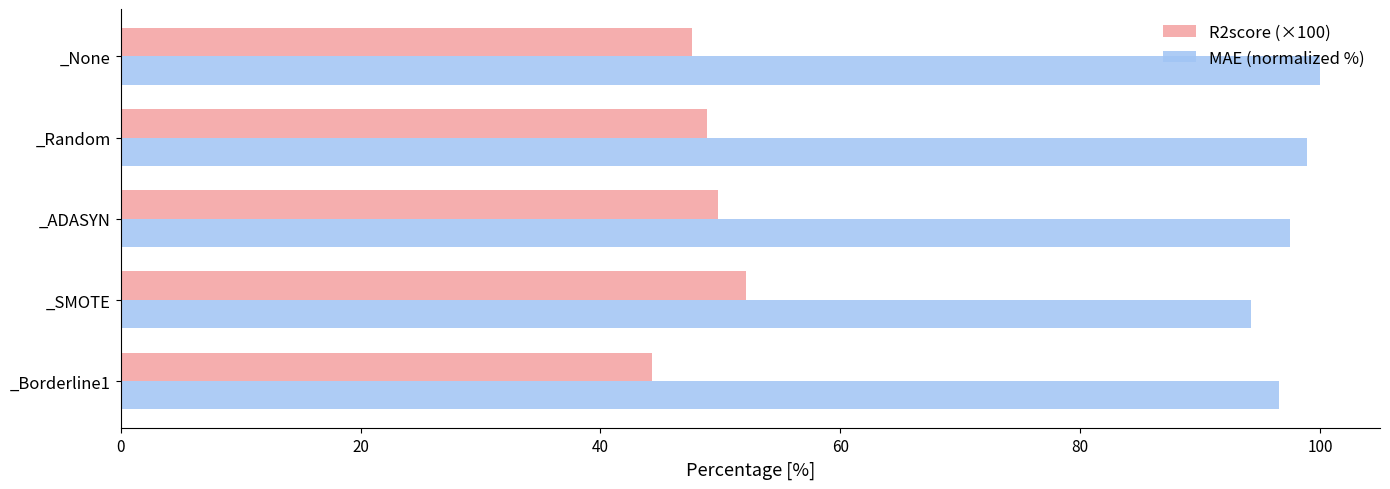

Rank the series at _SMOTE from lowest to highest value.

R2score (×100), MAE (normalized %)